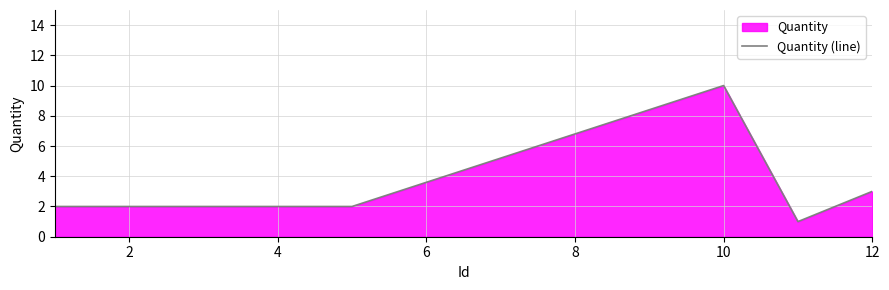

At which label is the value closest to 5?

12